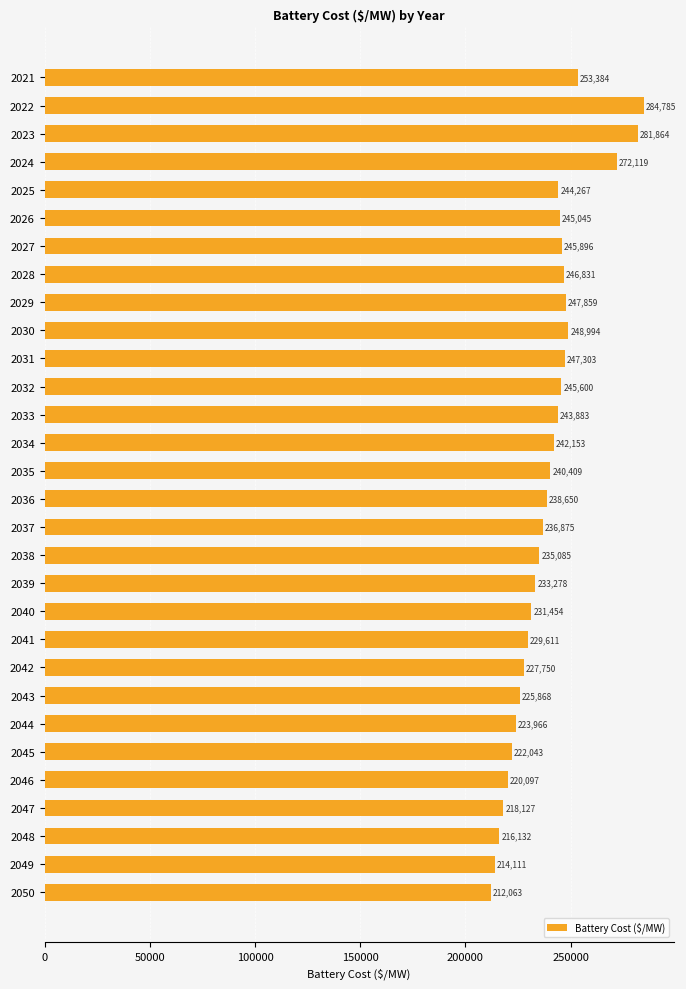

Which label corresponds to the smallest value in the chart?

2050